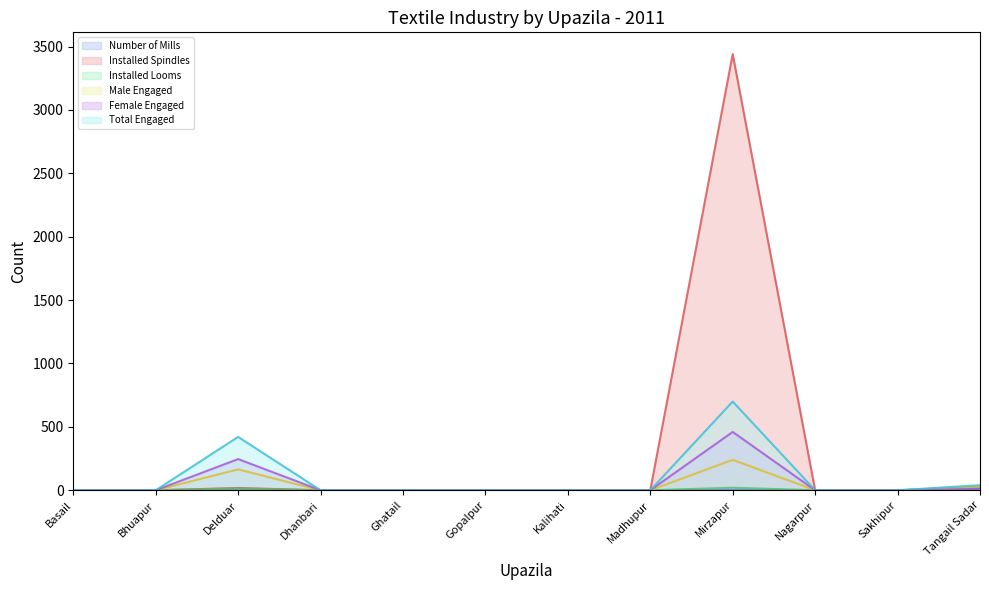

Reading left to right, what are all the values shown in this chart?

Number of Mills: 0	0	1	0	0	0	0	0	2	0	0	2
Installed Spindles: 0	0	18	0	0	0	0	0	3440	0	0	20
Installed Looms: 0	0	14	0	0	0	0	0	20	0	0	20
Male Engaged: 0	0	165	0	0	0	0	0	240	0	0	30
Female Engaged: 0	0	246	0	0	0	0	0	460	0	0	10
Total Engaged: 0	0	421	0	0	0	0	0	700	0	0	40